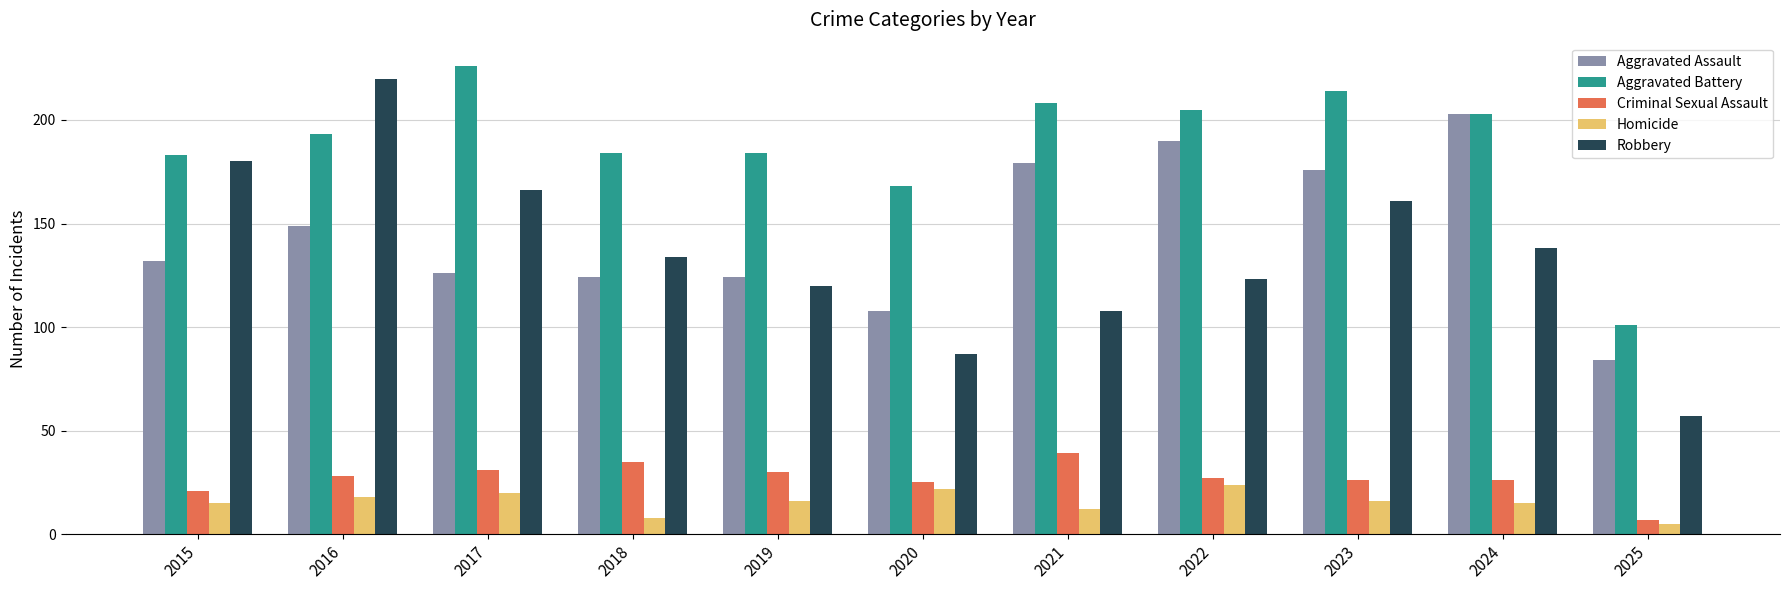

What value does the Robbery series have at 2025, to the nearest 5?

55